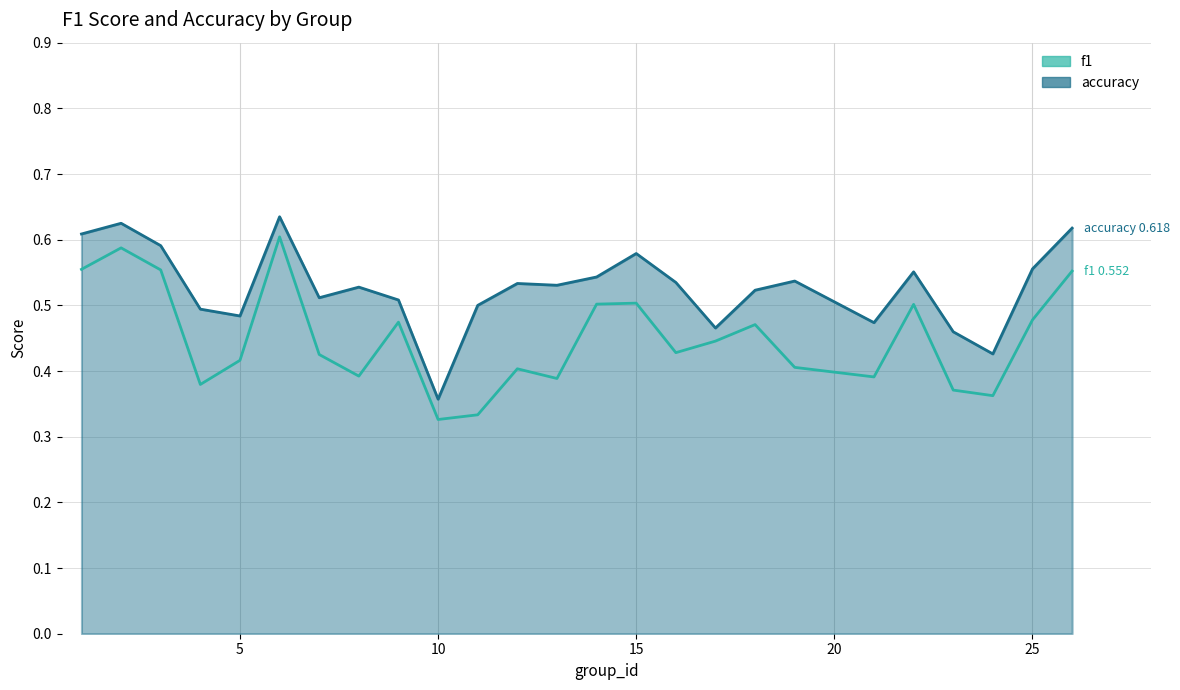

Does the chart have visible grid lines?

Yes